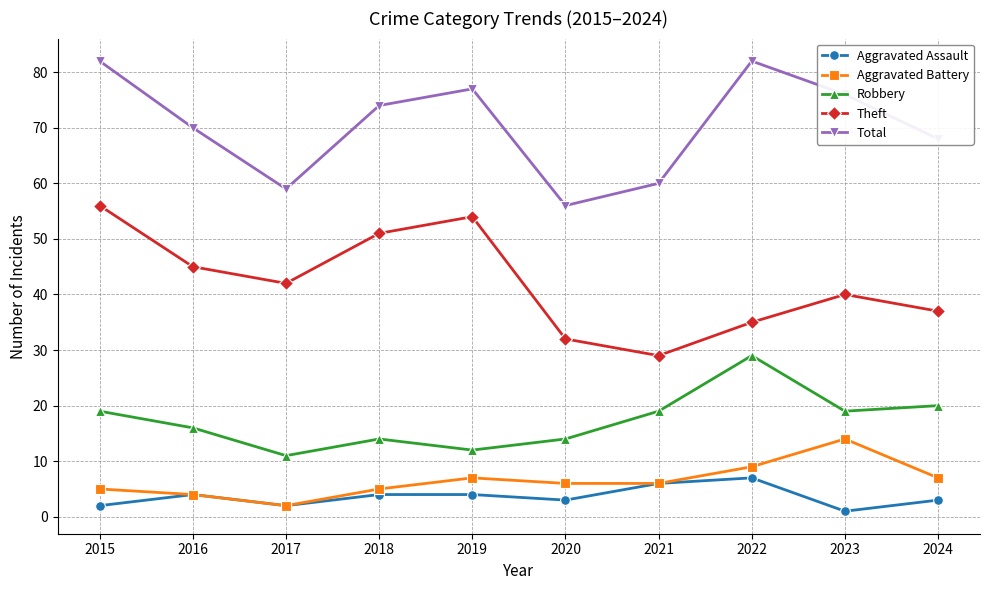

True or false: Theft has a value of 29 at 2021.

True